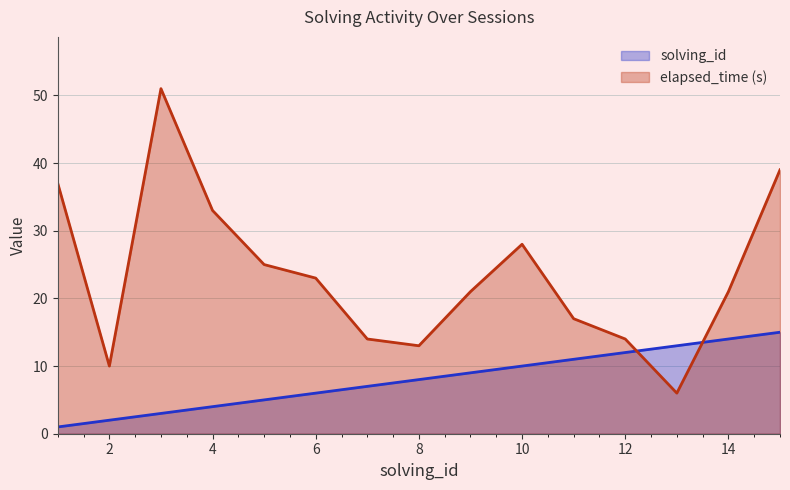

At 3, list the series in order from smallest to largest.

solving_id, elapsed_time